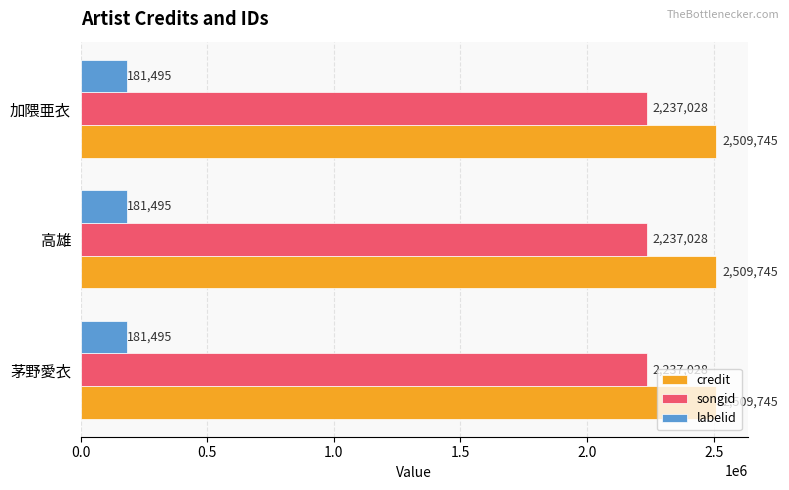

What are all the series names shown in the legend?

credit, songid, labelid